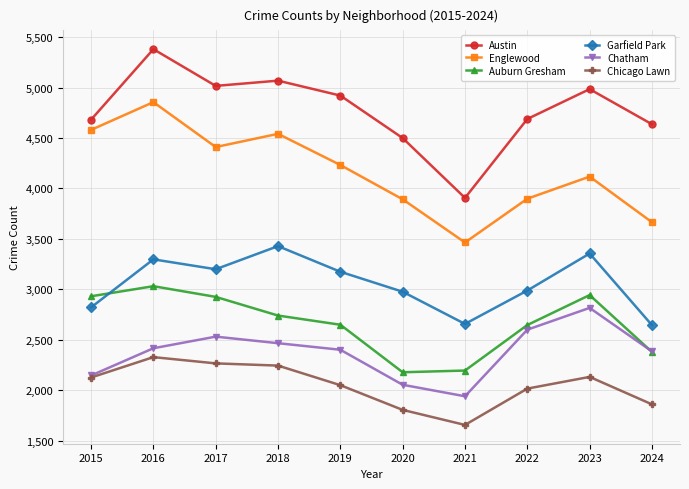

True or false: Garfield Park and Austin cross at least once.

False